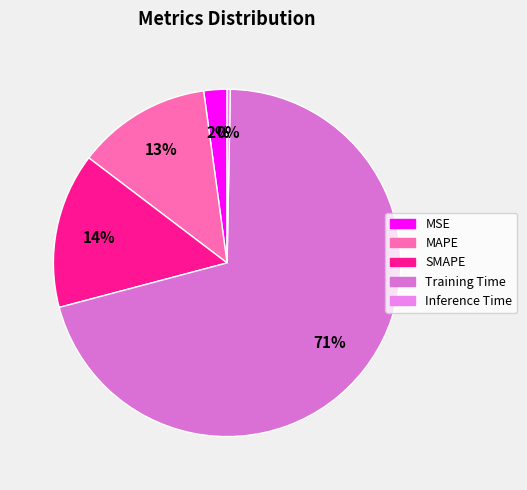

Which category accounts for the majority?

Training Time